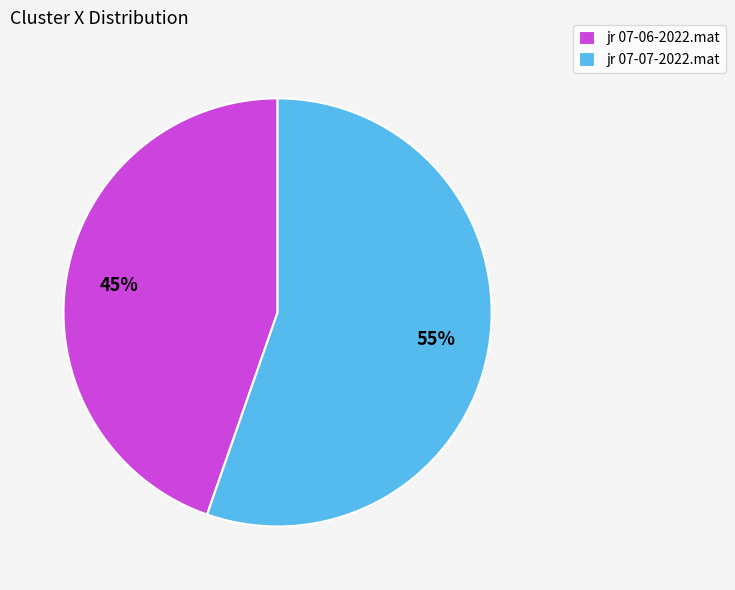

To the nearest percent, what is the combined percentage of jr 07-06-2022.mat and jr 07-07-2022.mat?

100%